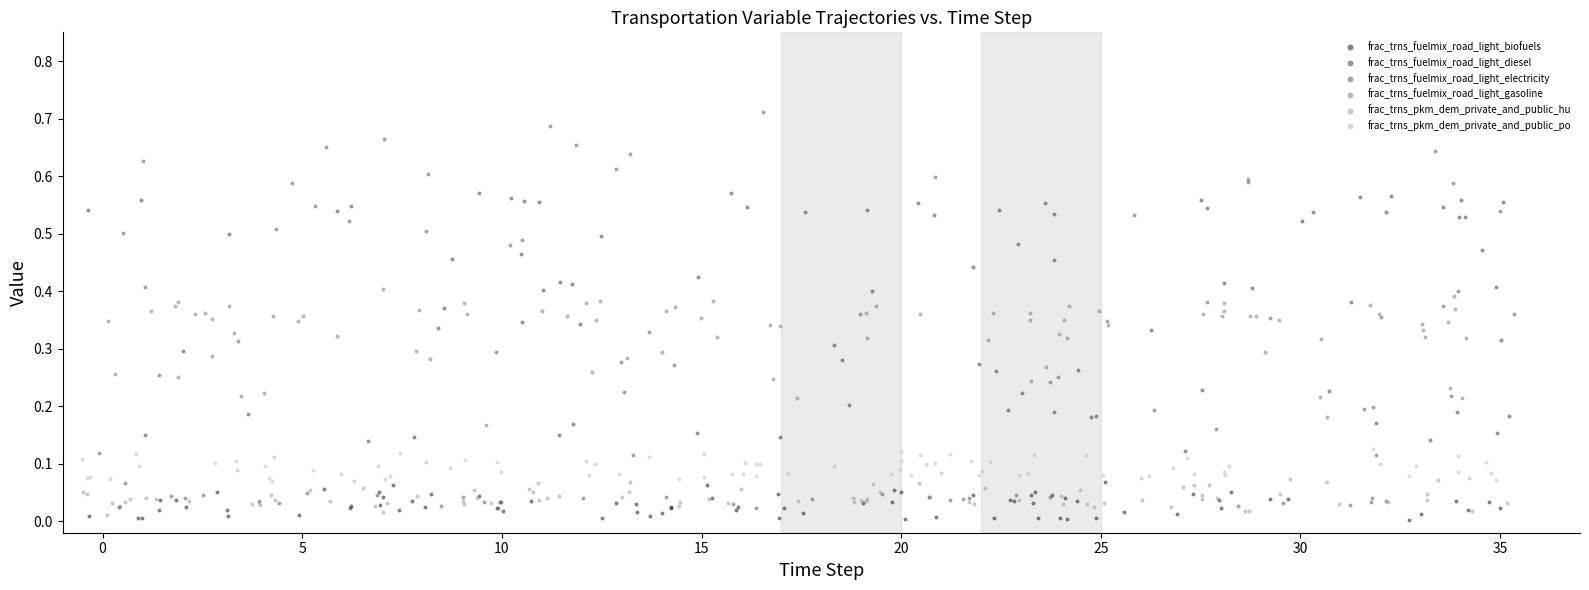

Which series has the largest Y range (max minus min)?

frac_trns_fuelmix_road_light_electricity